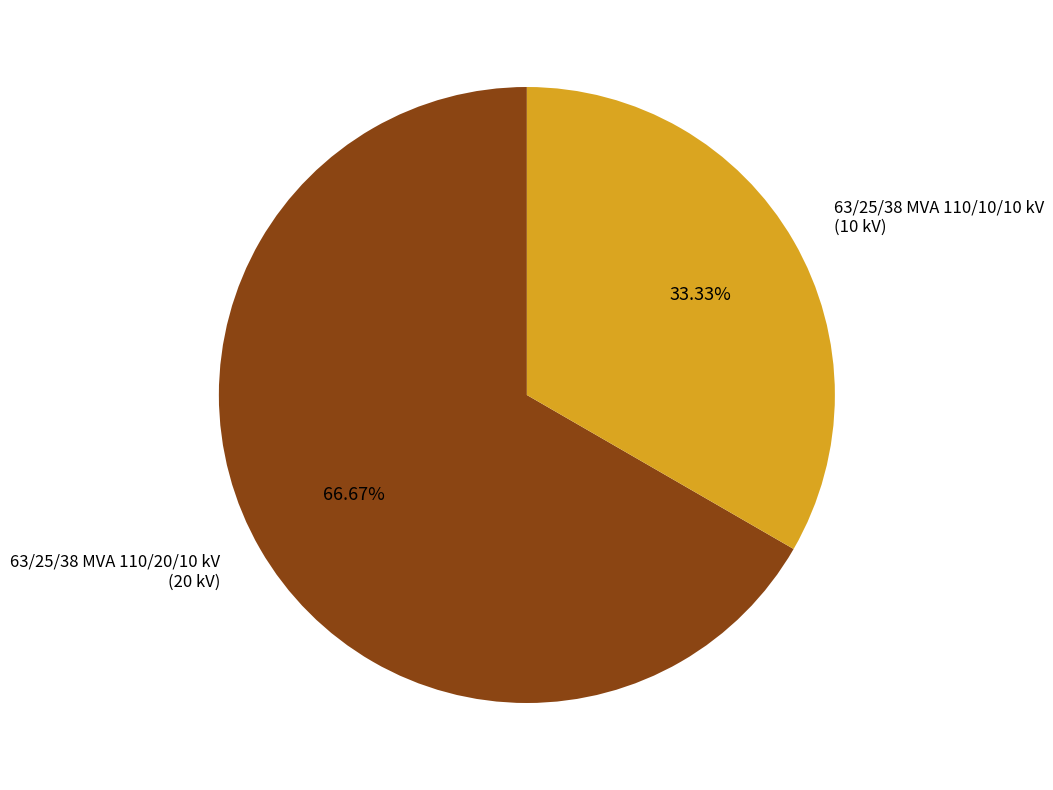

Do 63/25/38 MVA 110/20/10 kV and 63/25/38 MVA 110/10/10 kV together represent more than half of the pie?

Yes